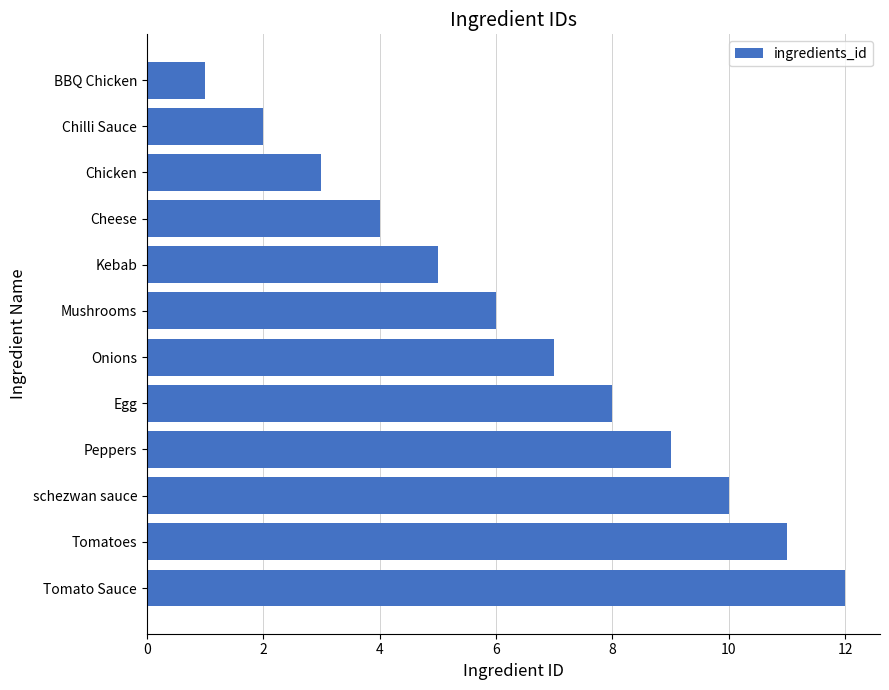

List the labels in order of value, smallest first.

BBQ Chicken, Chilli Sauce, Chicken, Cheese, Kebab, Mushrooms, Onions, Egg, Peppers, schezwan sauce, Tomatoes, Tomato Sauce